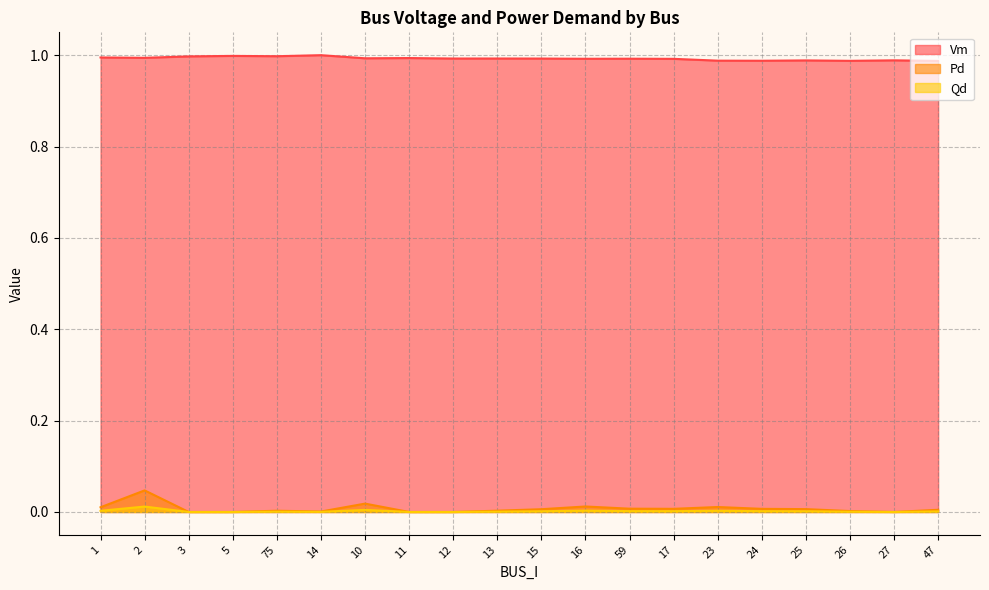

Which series has the largest total across all categories?

Vm